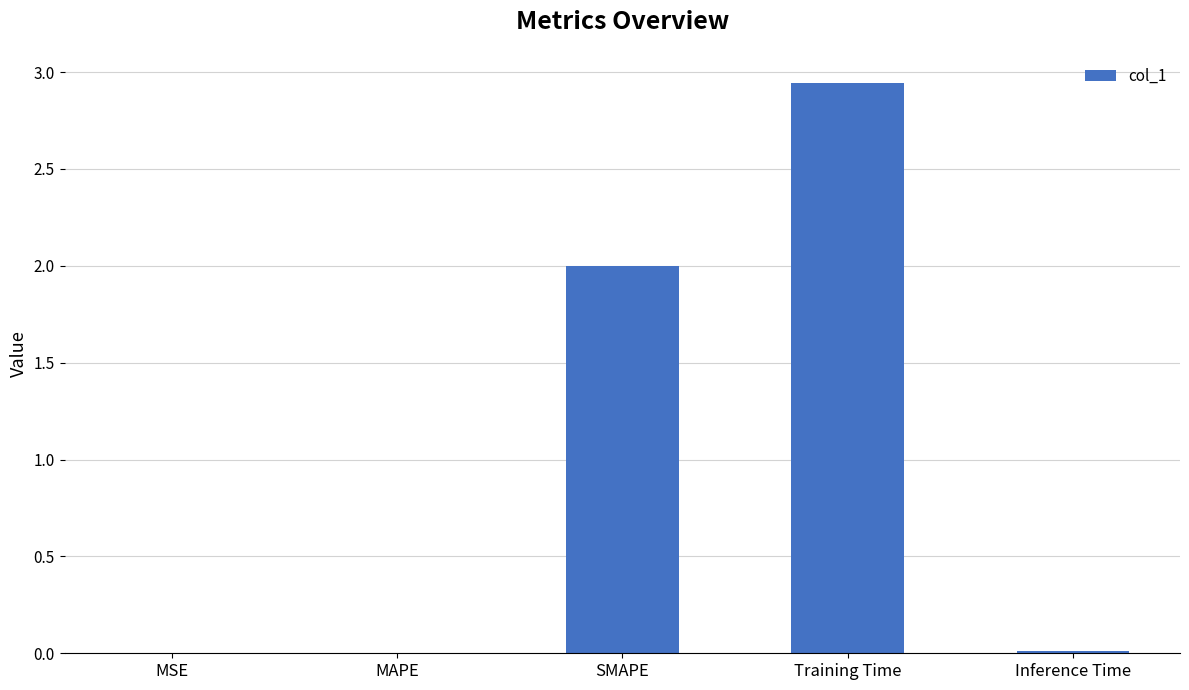

Which has a higher value, Training Time or Inference Time?

Training Time